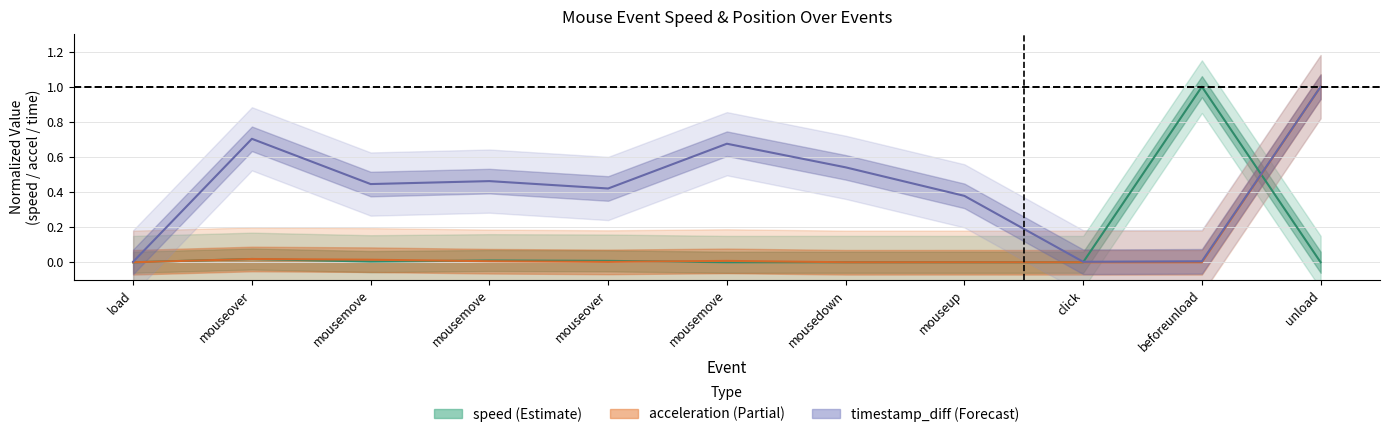

Is it true that speed equals 0.0 at mousedown?

False